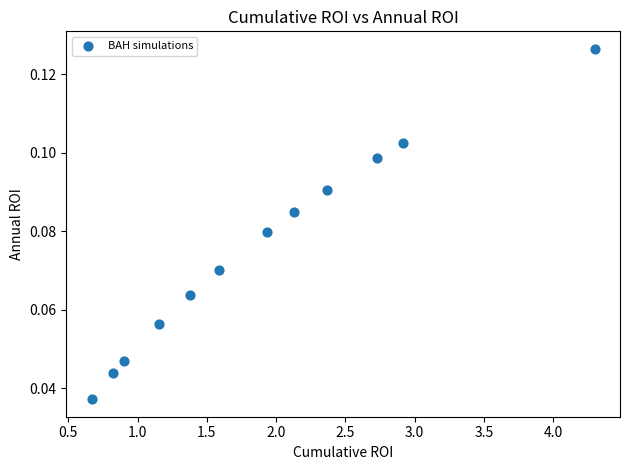

What is the range of X values (max minus min)?

3.6